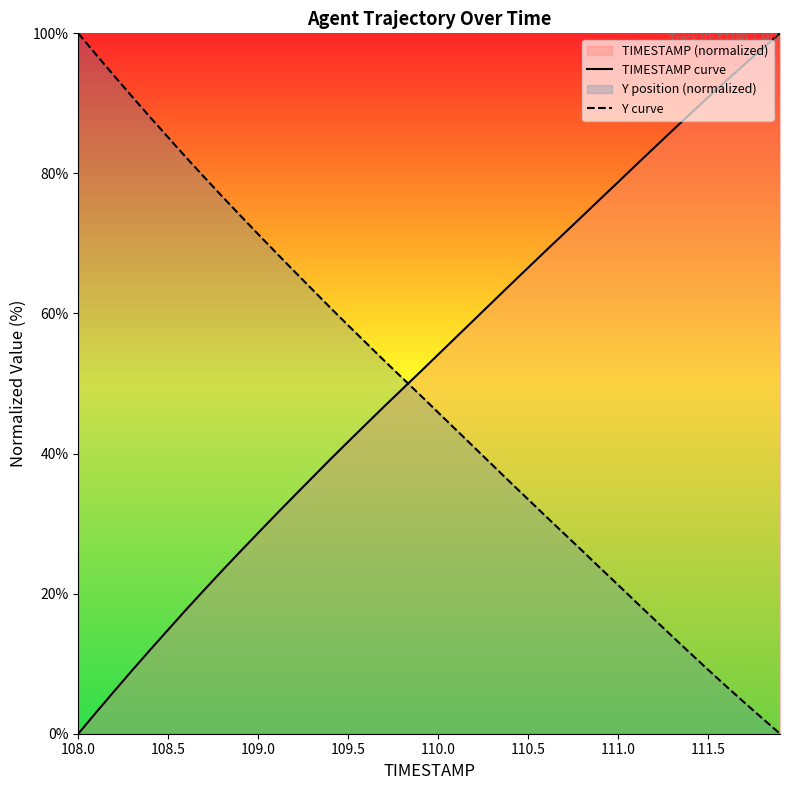

True or false: TIMESTAMP curve has more than 0 points higher than both neighbors.

False